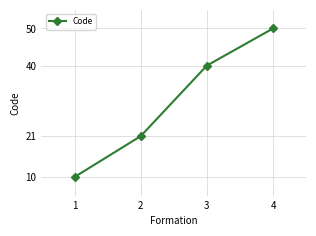

List the labels in order of value, largest first.

4, 3, 2, 1